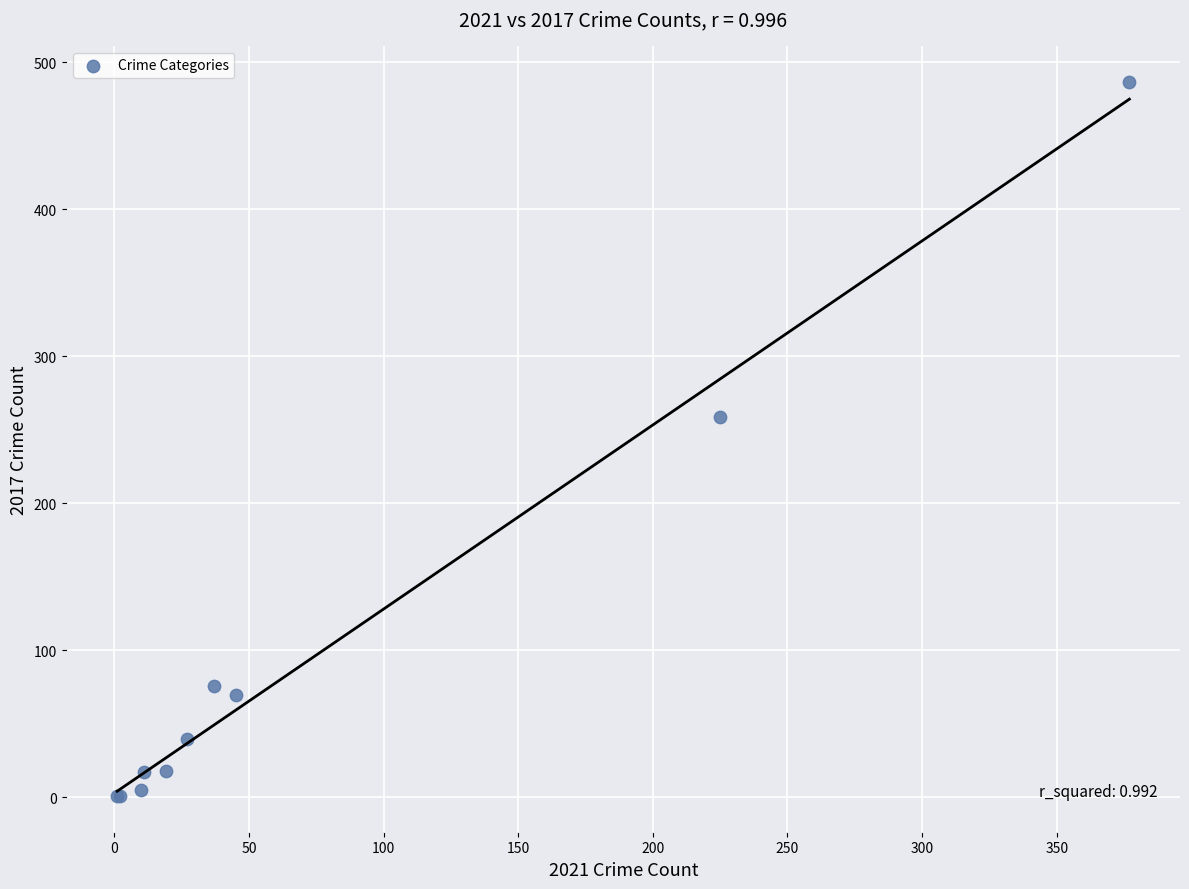

What Y value in the scatter plot is closest to 244?

259